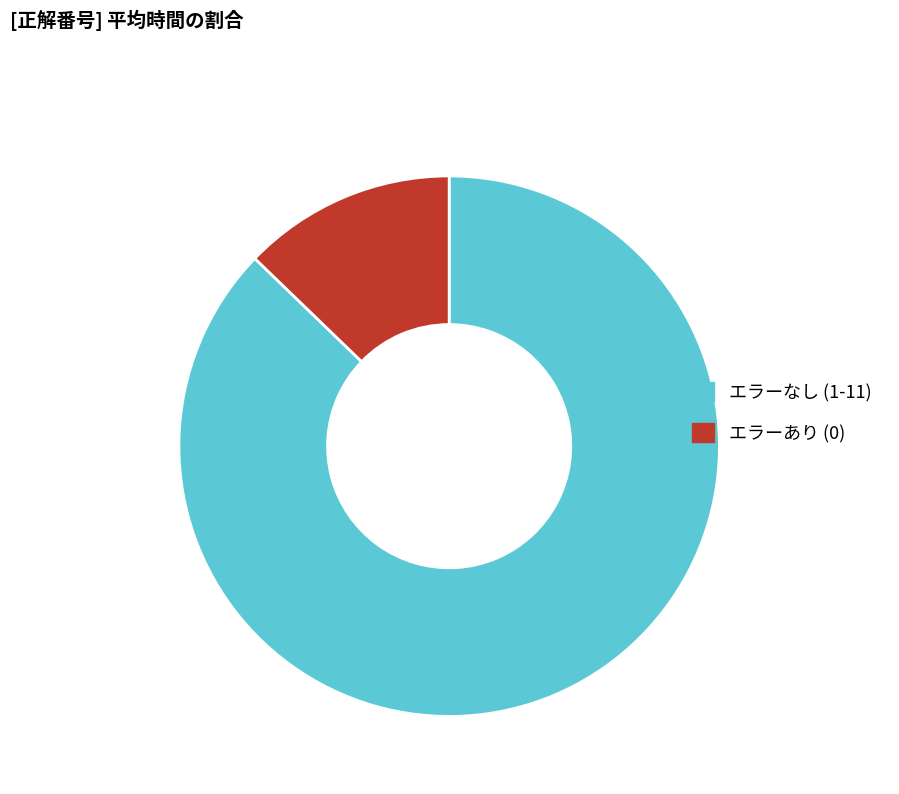

Rank the categories by value from lowest to highest.

エラーあり (0), エラーなし (1-11)